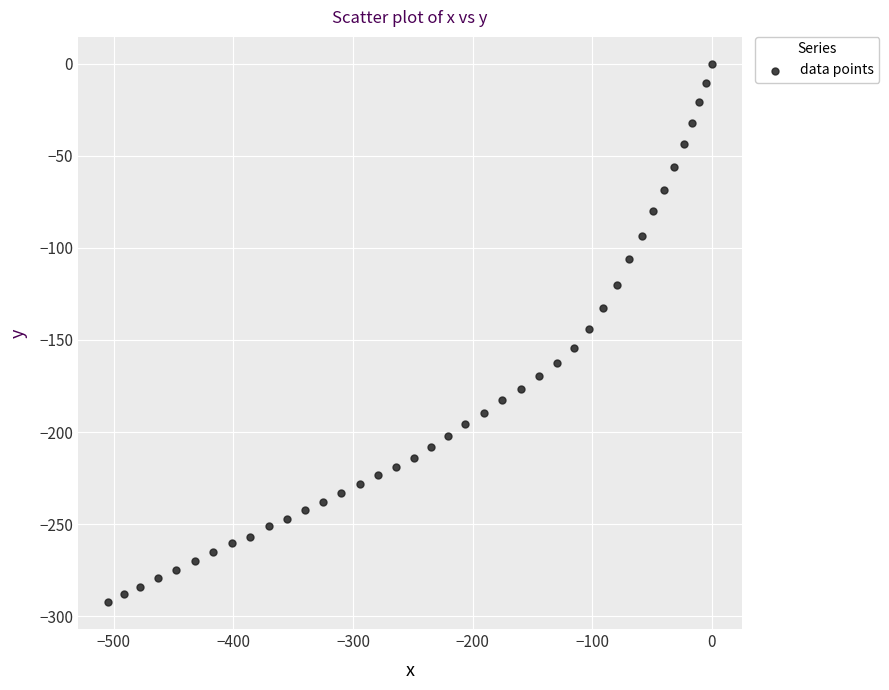

What is the range of Y values (max minus min)?

292.4